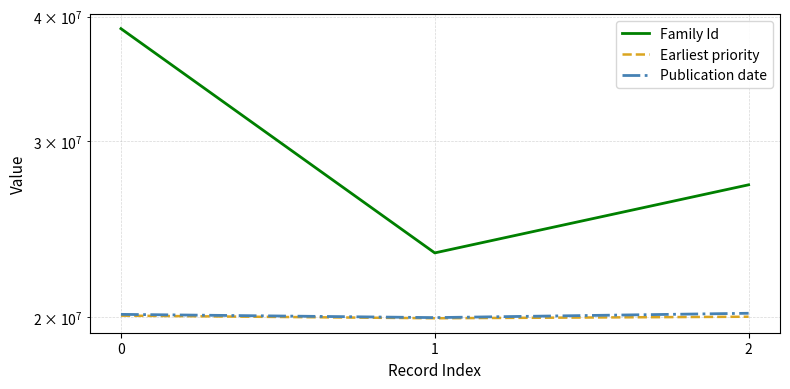

Which series has the largest range (max minus min)?

Family Id